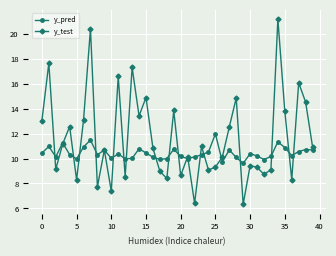

In y_test, how many points are lower than both neighbors (excluding endpoints)?

13